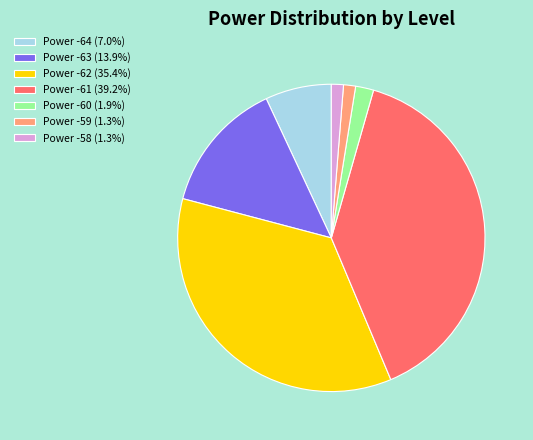

Is the sum of Power -64 (7.0%) and Power -63 (13.9%) greater than half?

No